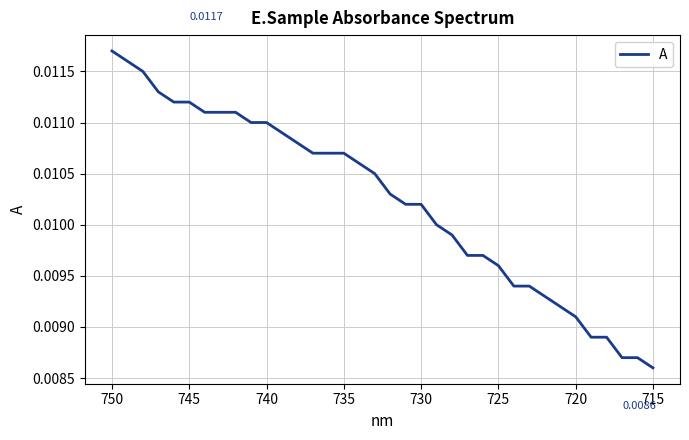

Does the chart display data point markers on the line(s)?

No